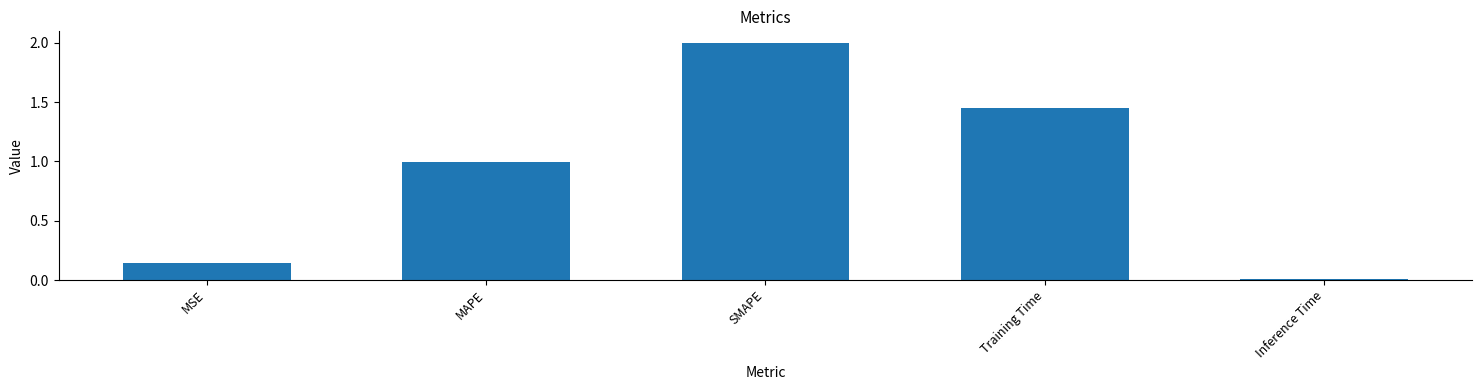

Where is the data nearest to the value 1?

MAPE